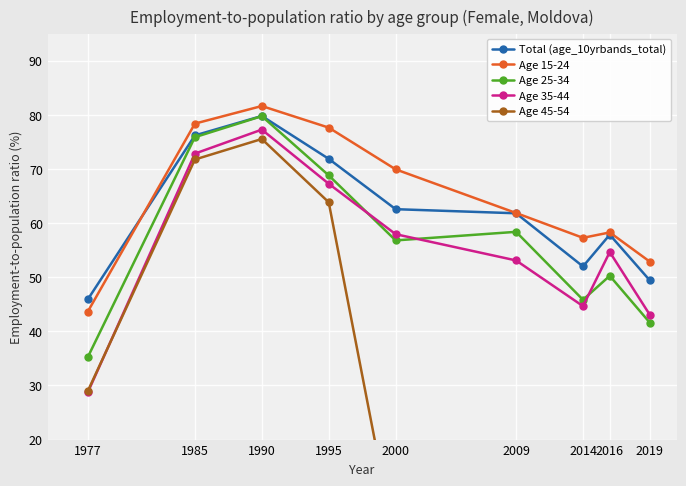

How many times do Total (age_10yrbands_total) and Age 15-24 cross each other?

1